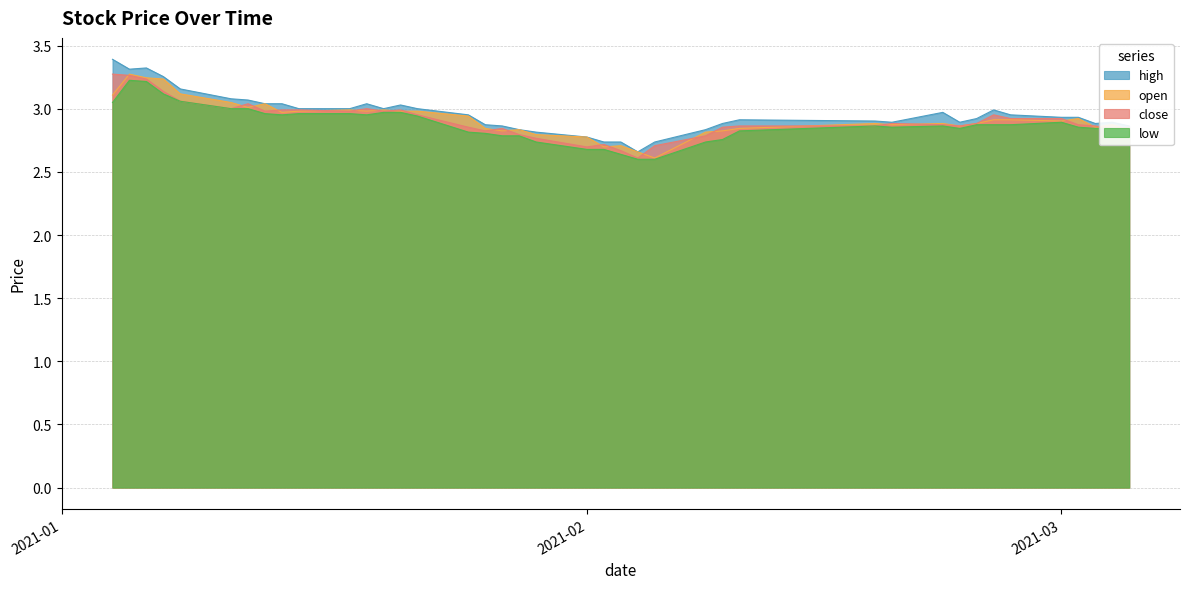

What is the sum of all close values?

116.5